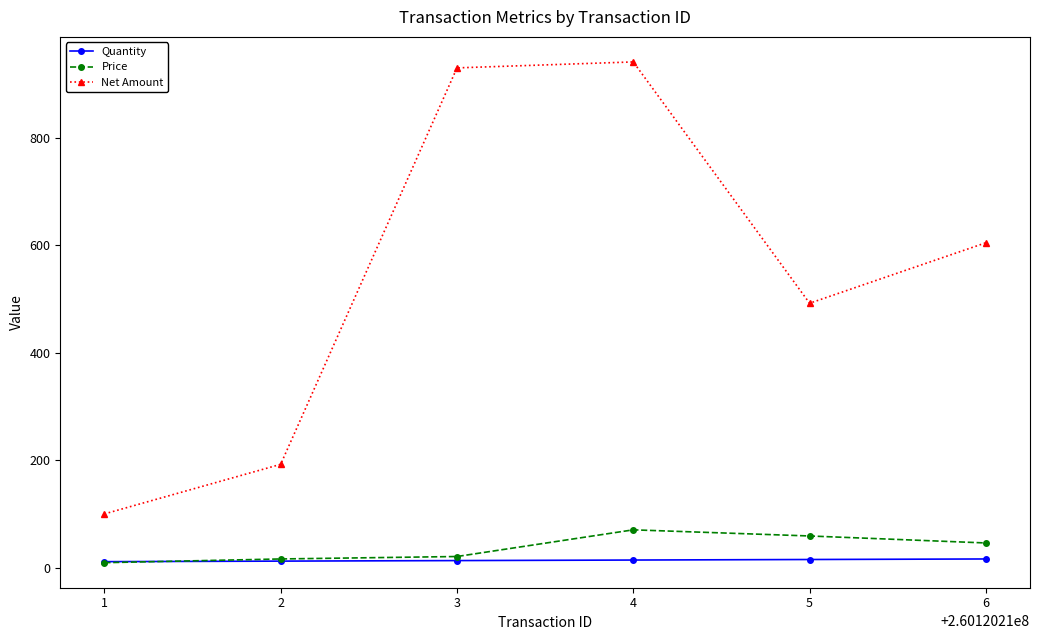

True or false: Price and Net Amount intersect in this chart.

False